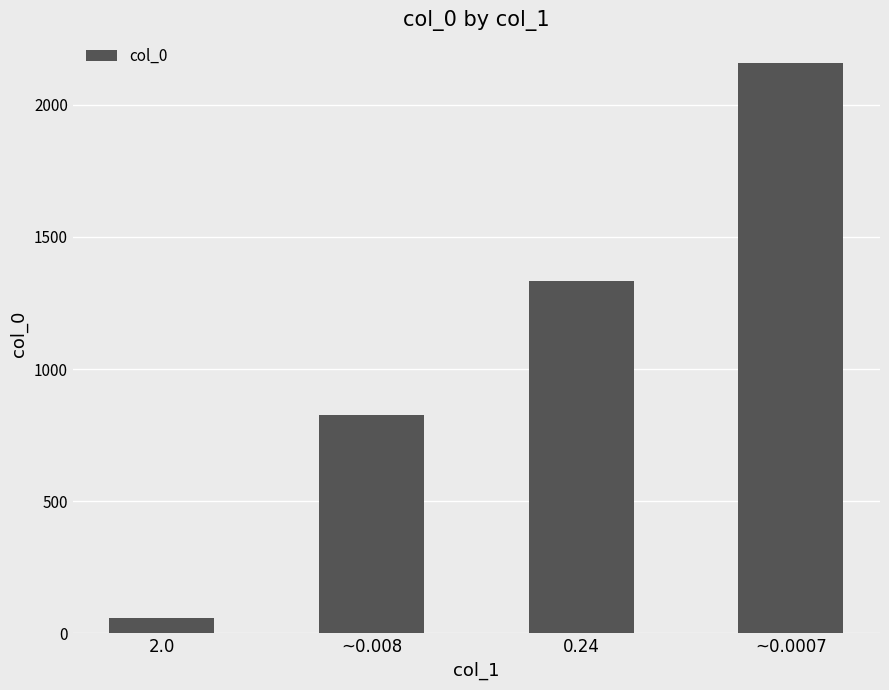

At which label is the value closest to 1108?

0.24